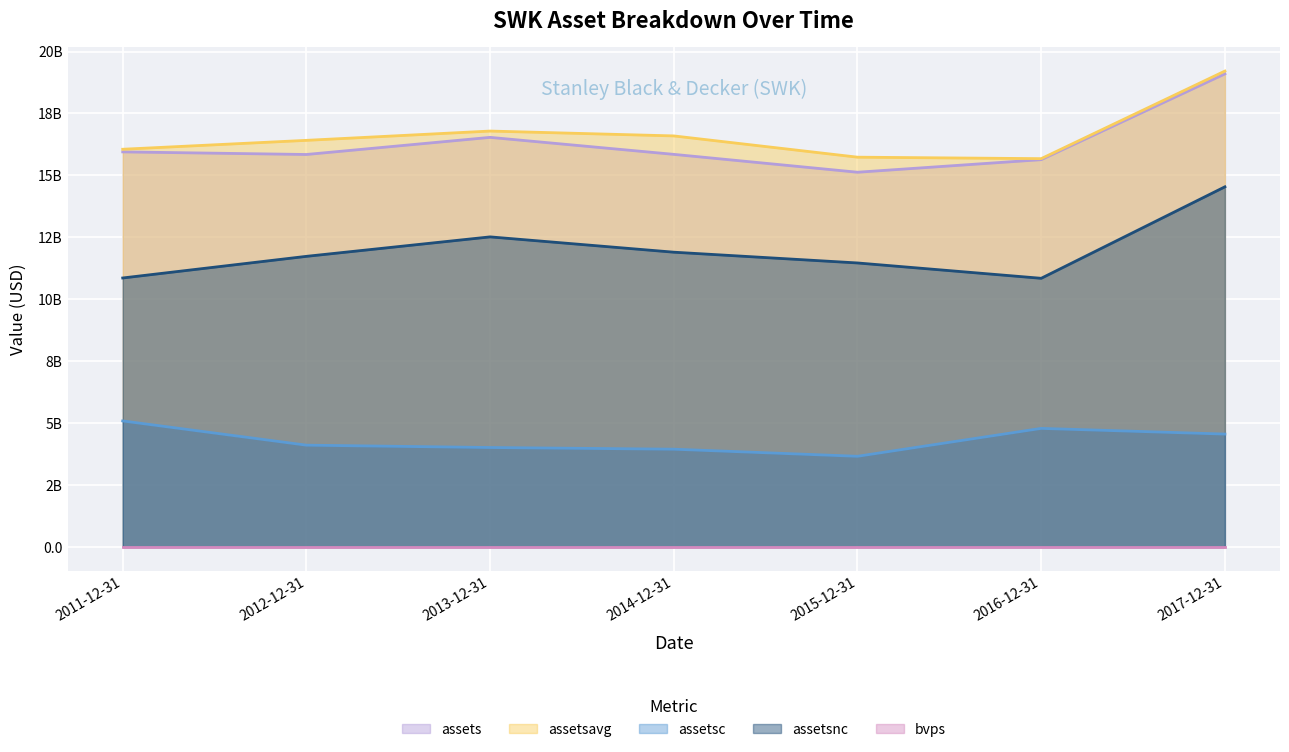

At which label does assetsc first exceed 4111300000?

2011-12-31